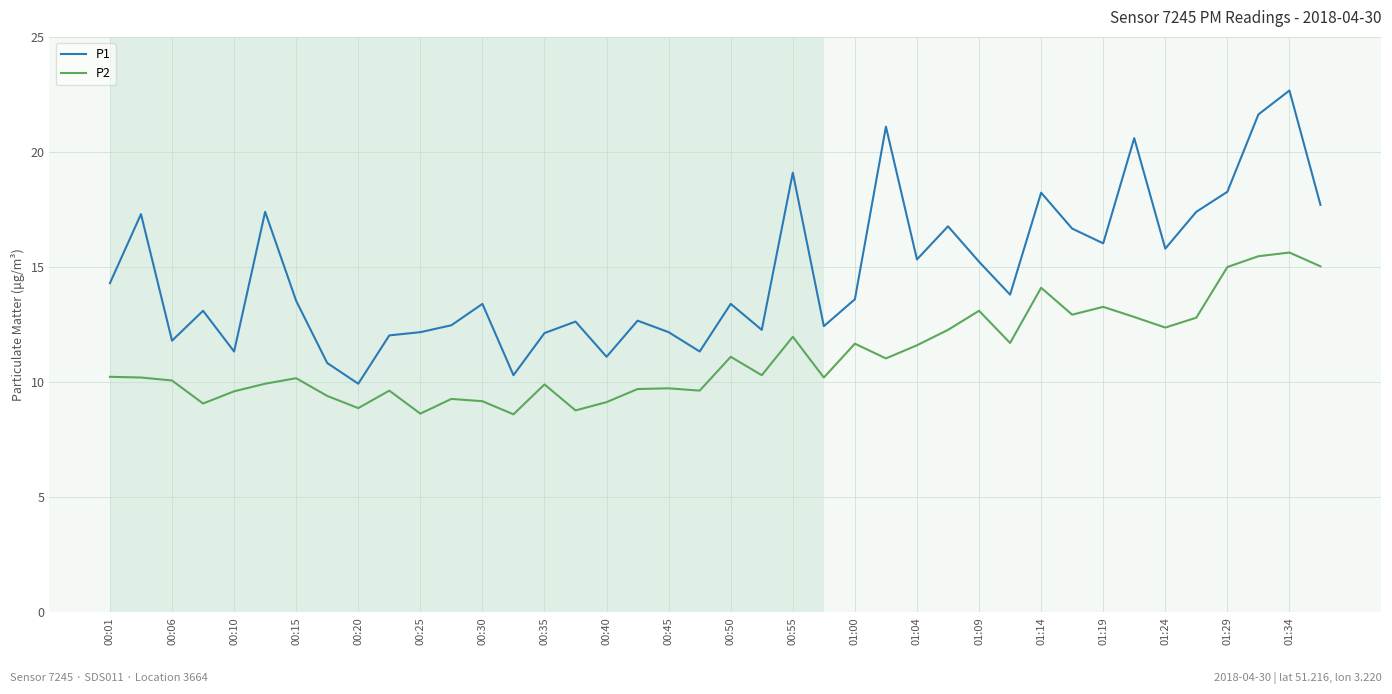

True or false: P2 has more than 1 interior local peaks.

True